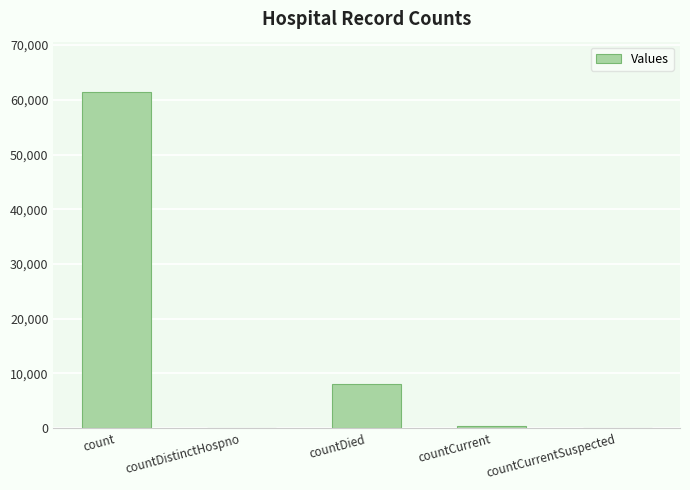

How many categories are shown in the chart?

5